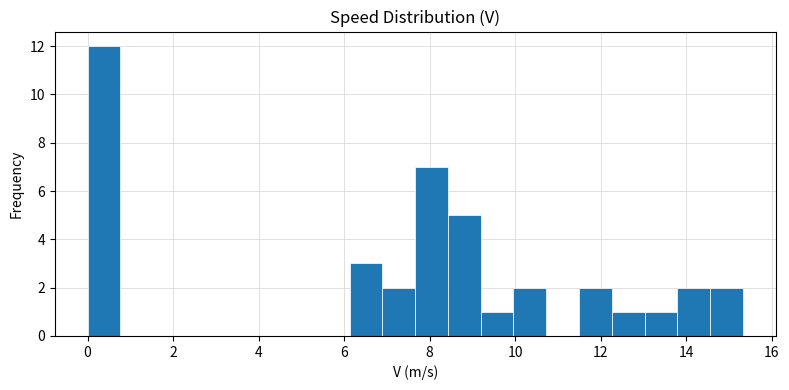

Read against the x-axis, roughly where is the centre of the tallest bar?

0.4